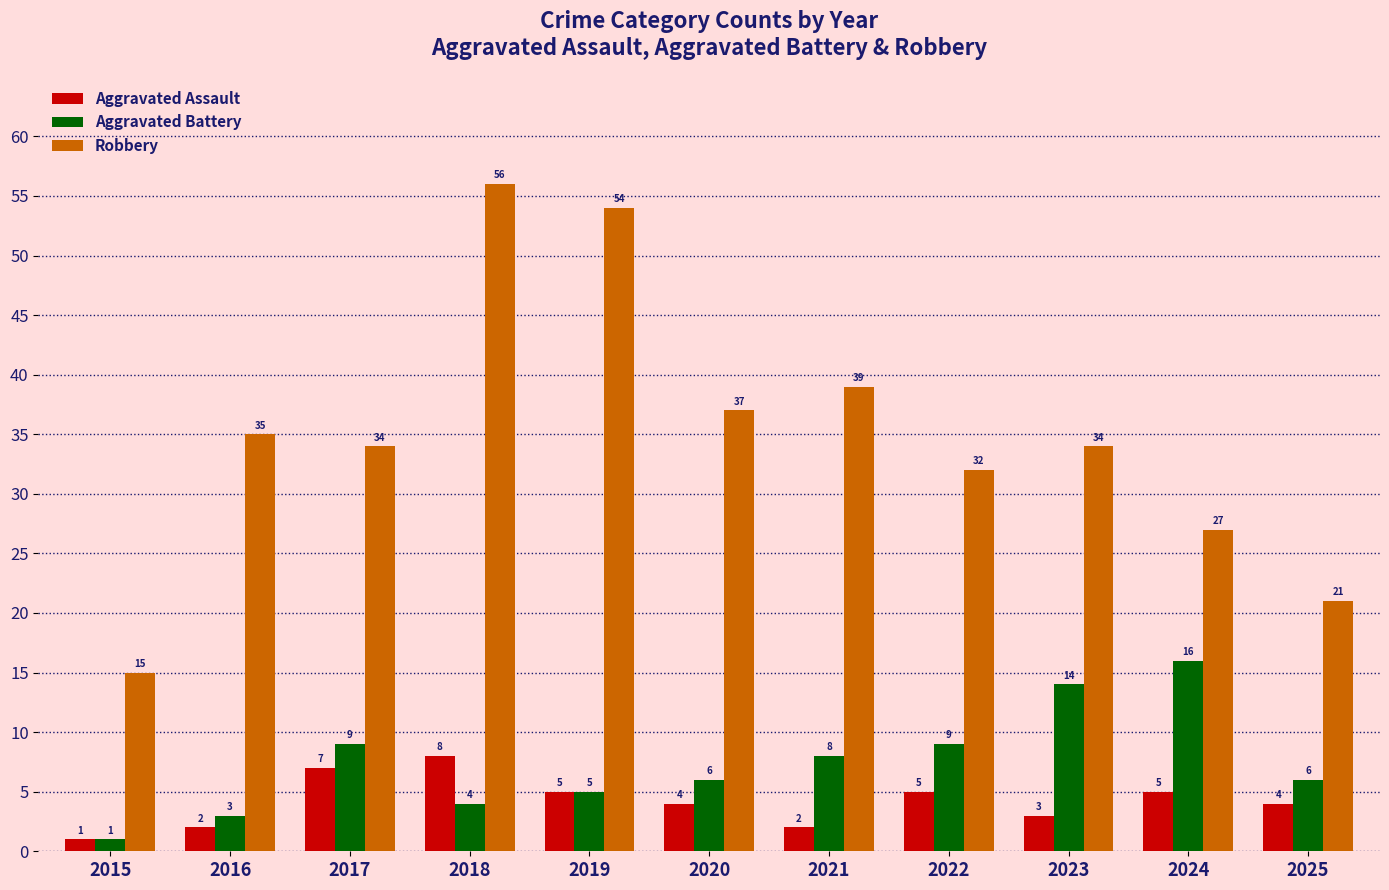

At how many categories does at least one series exceed 5?

11